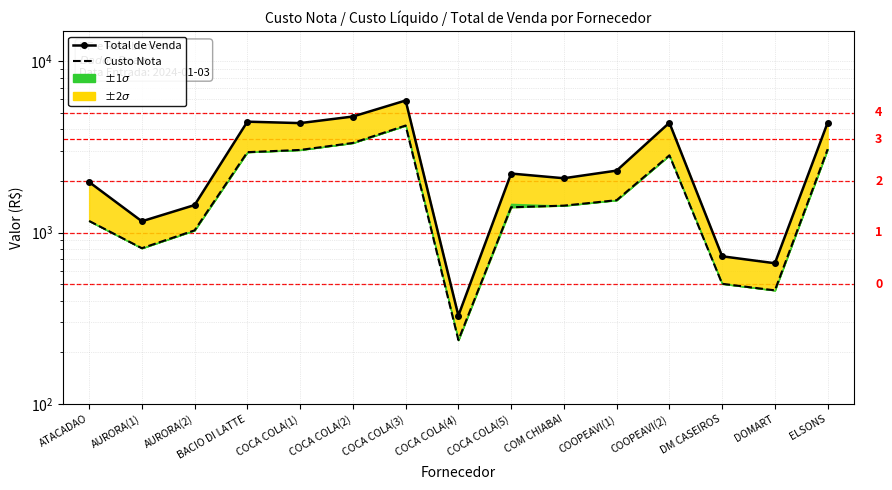

What is the difference between the maximum and minimum values in the Total de Venda series?

5572.5